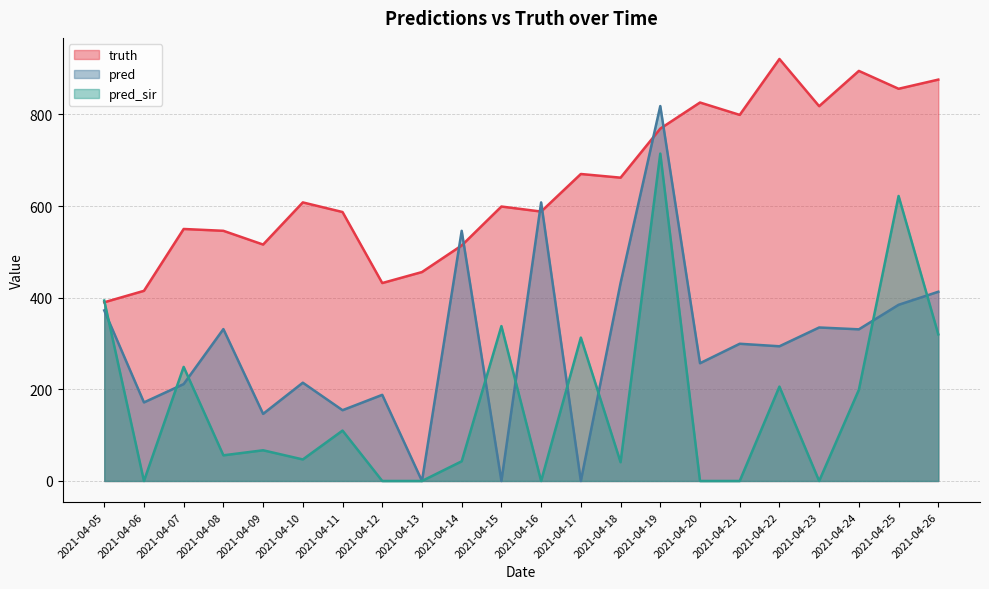

Is it true that pred equals 257.0 at 2021-04-20?

True